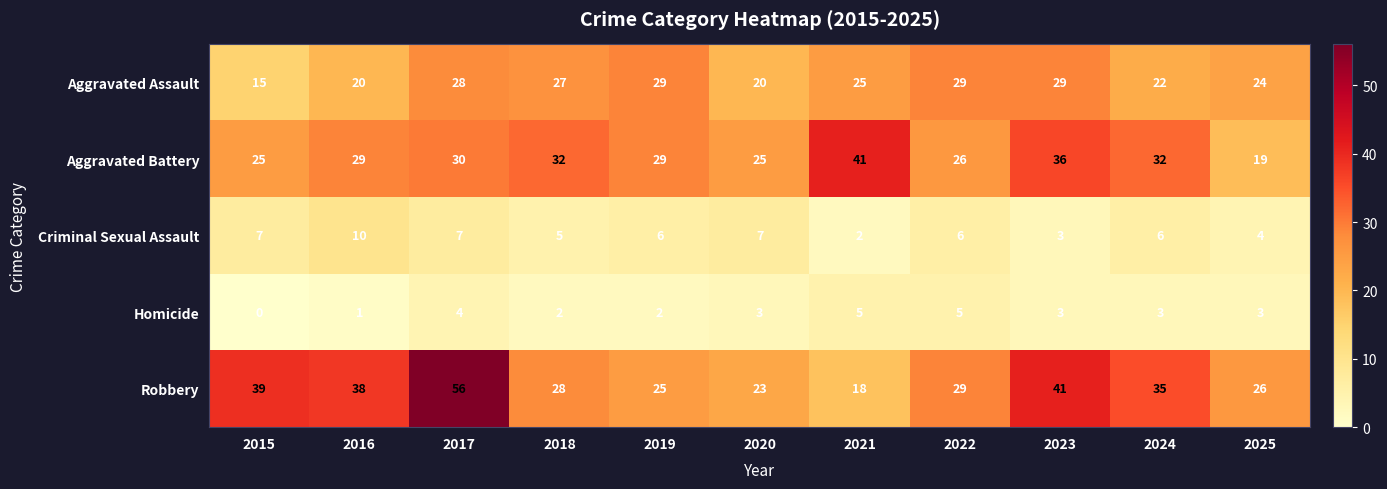

At which label does Criminal Sexual Assault first exceed 6?

2015